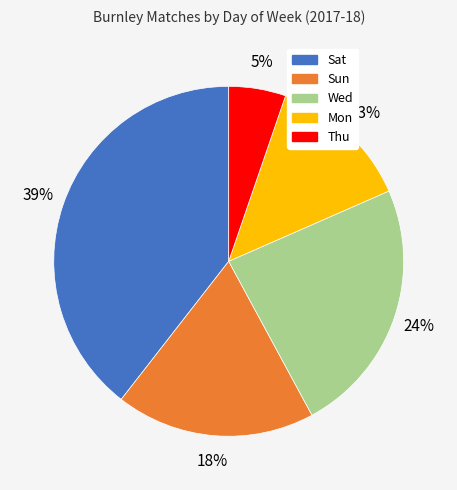

Rank the categories by value from highest to lowest.

Sat, Wed, Sun, Mon, Thu